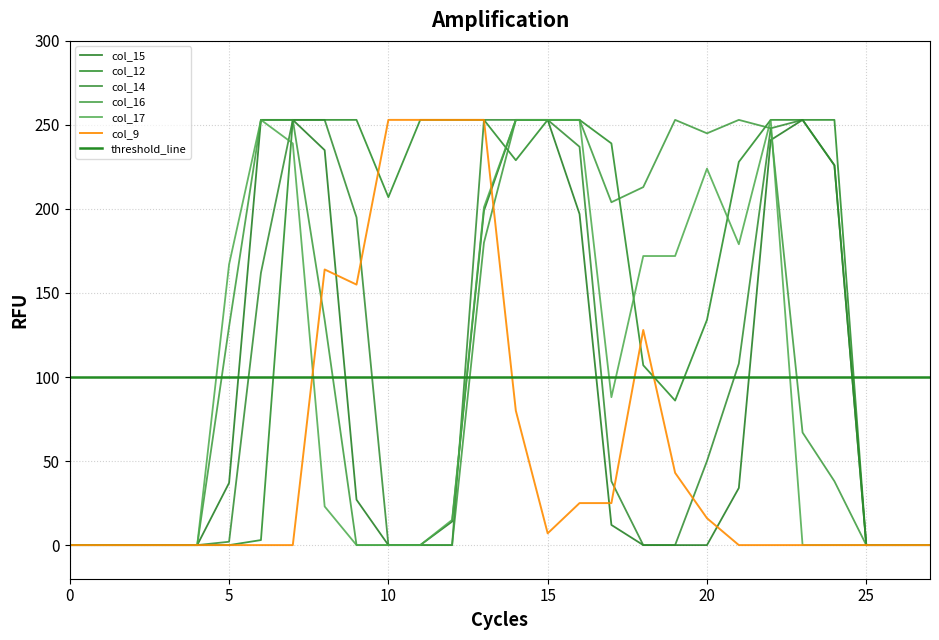

How many positive values does the col_9 series have?

13